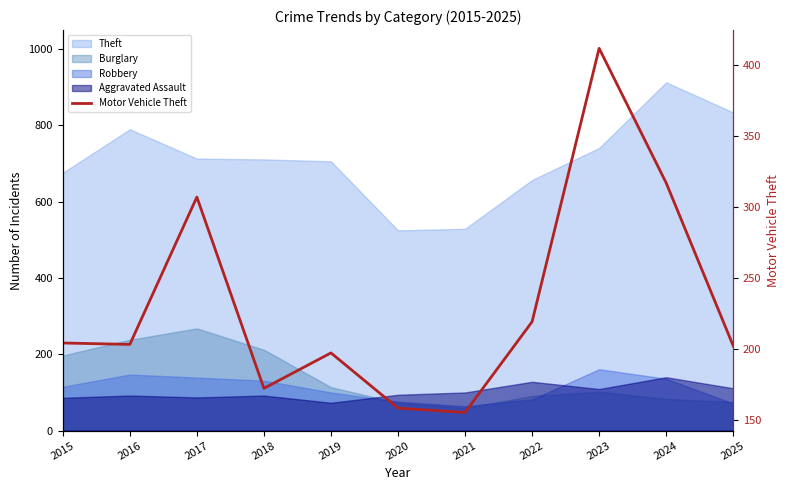

What is the minimum value shown in the chart?

155